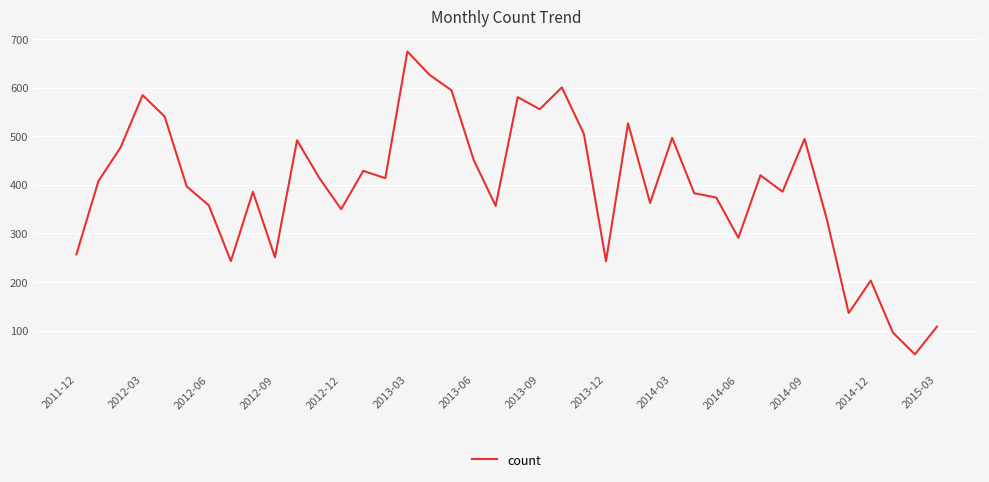

What is the maximum value shown in the chart?

675